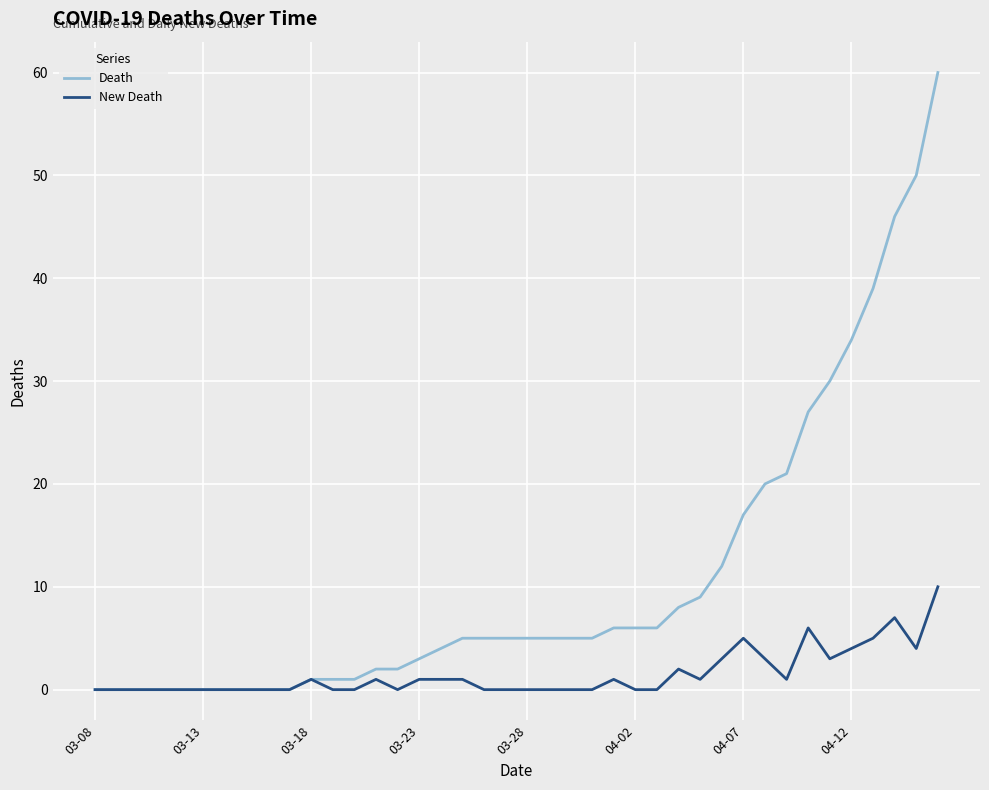

What is the average value of the New Death series?

2